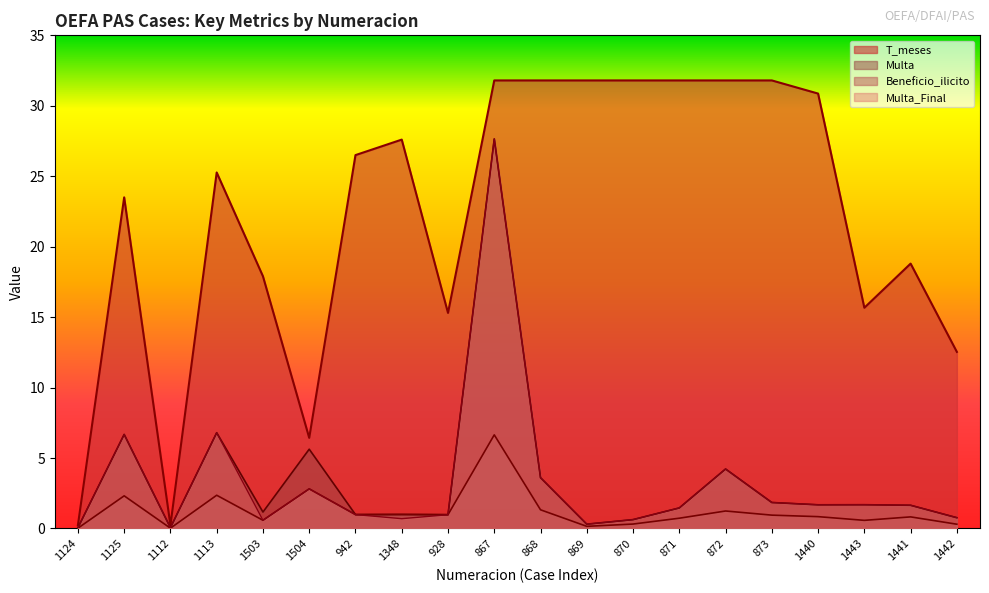

Which label corresponds to the smallest value in the chart?

1124